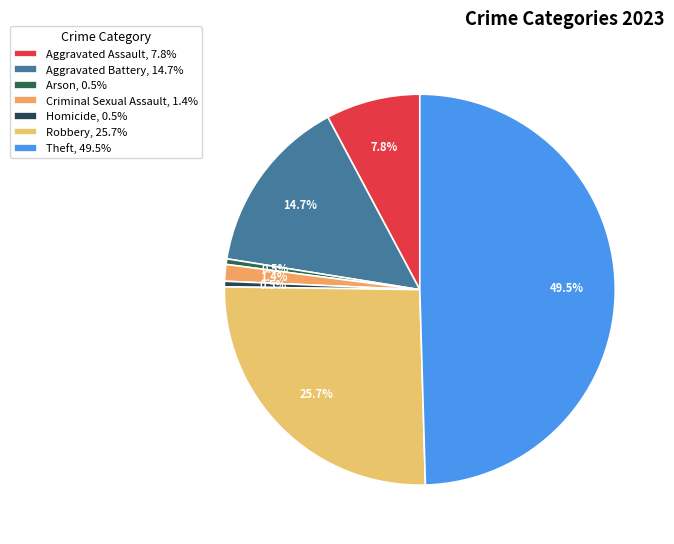

Which slice is the smallest?

Arson